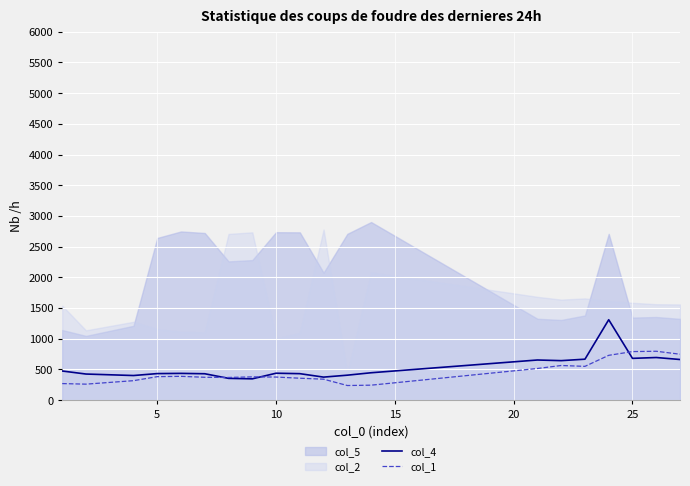

What is the lowest value of the col_1 series?

238.5